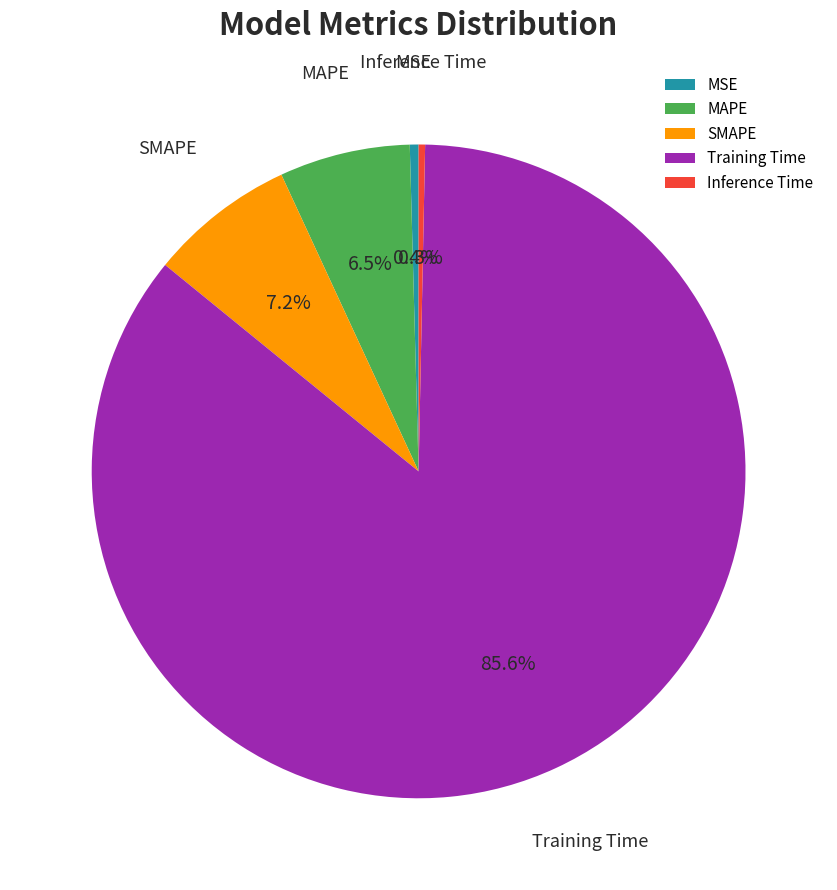

What is the total percentage of MSE and MAPE?

6.9%